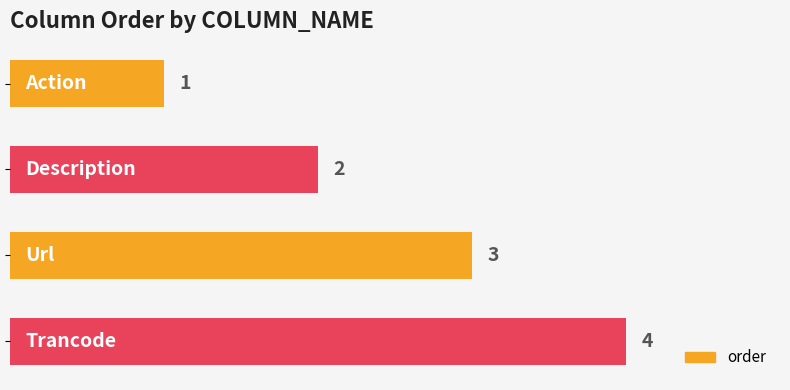

How many bars are there in total?

4